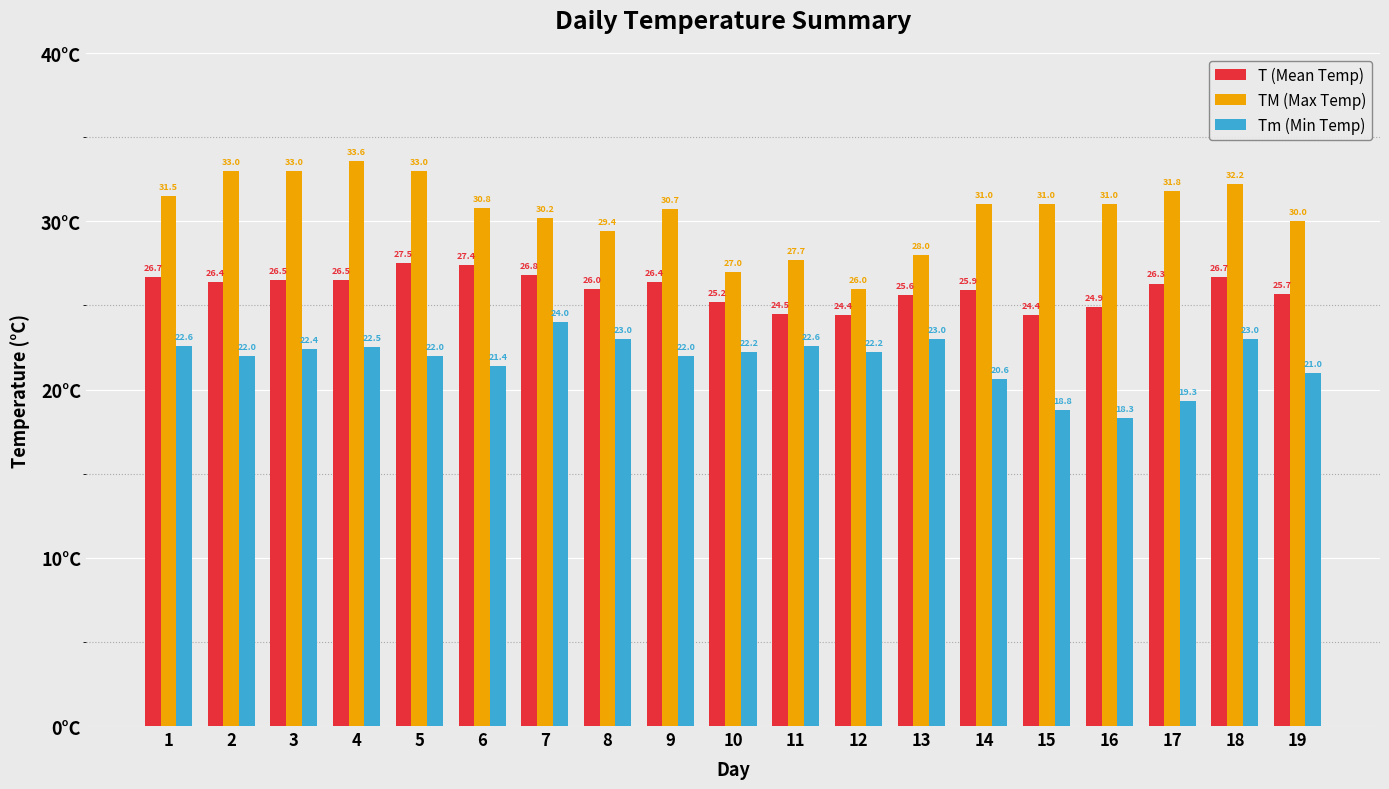

Which series has the widest spread of values?

TM (Max Temp)